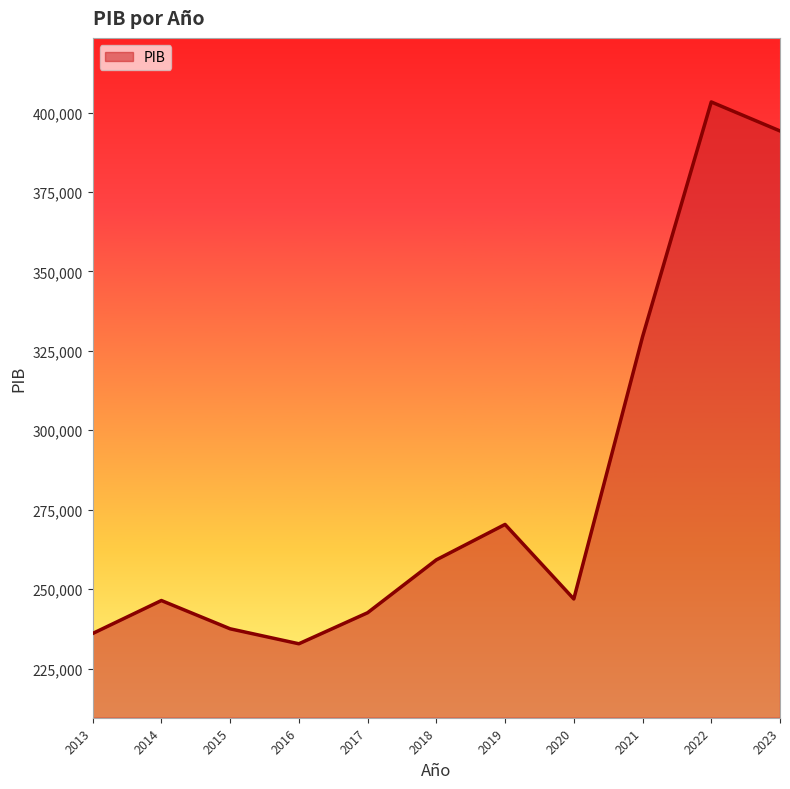

Read the value at 2017.

242558.9